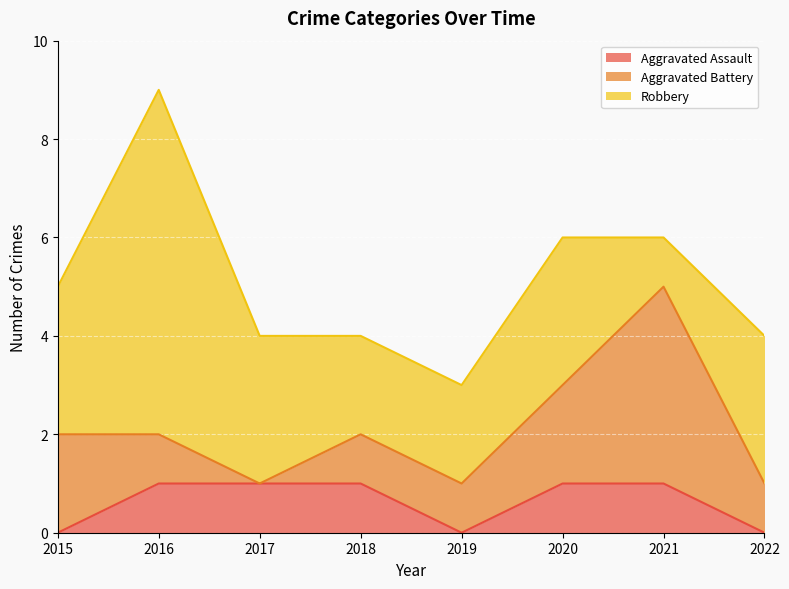

Is it true that Aggravated Battery equals 1 at 2022?

True